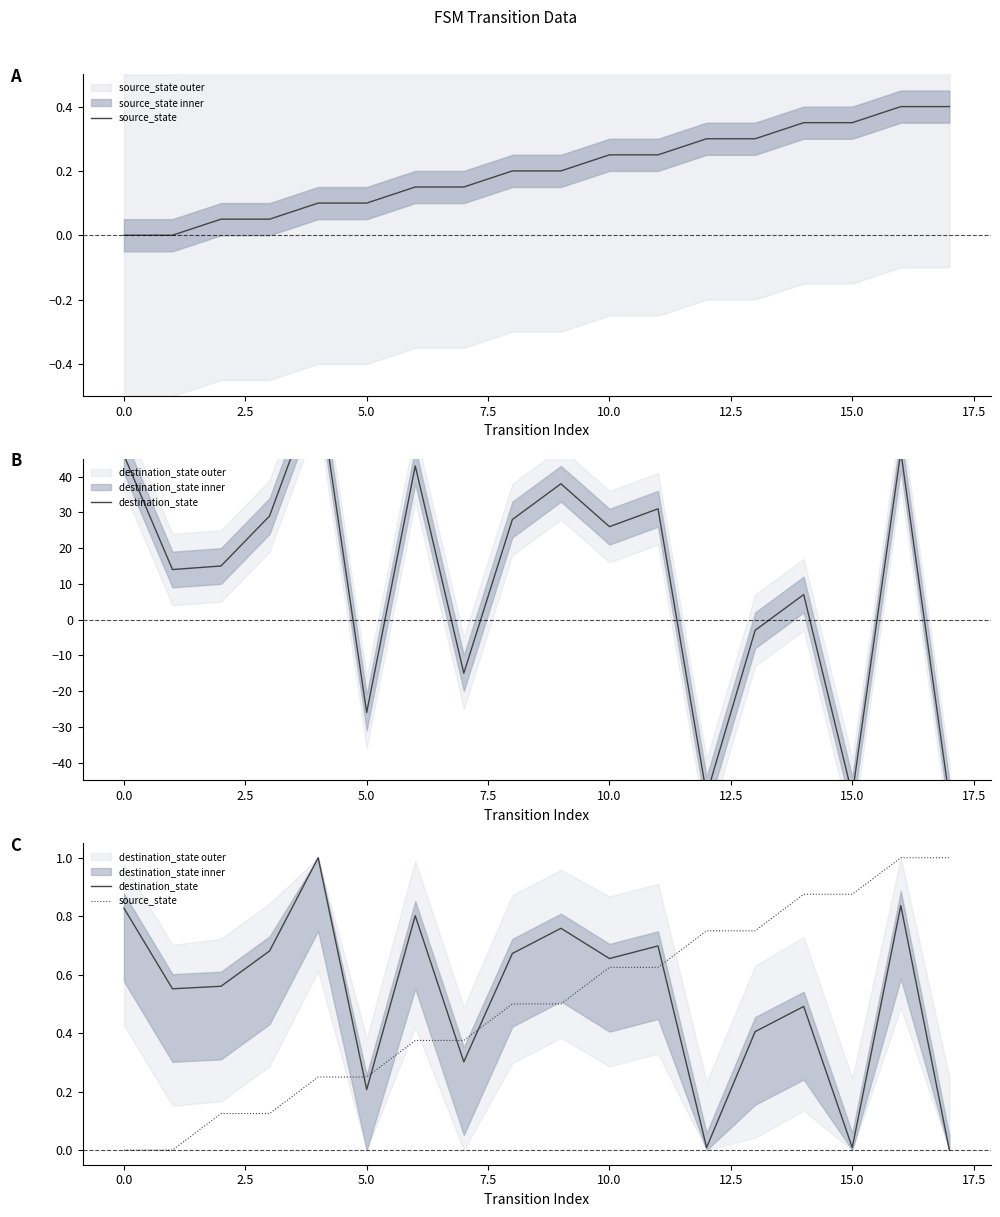

What is the value of the source_state point at the 3rd from the left?

0.1